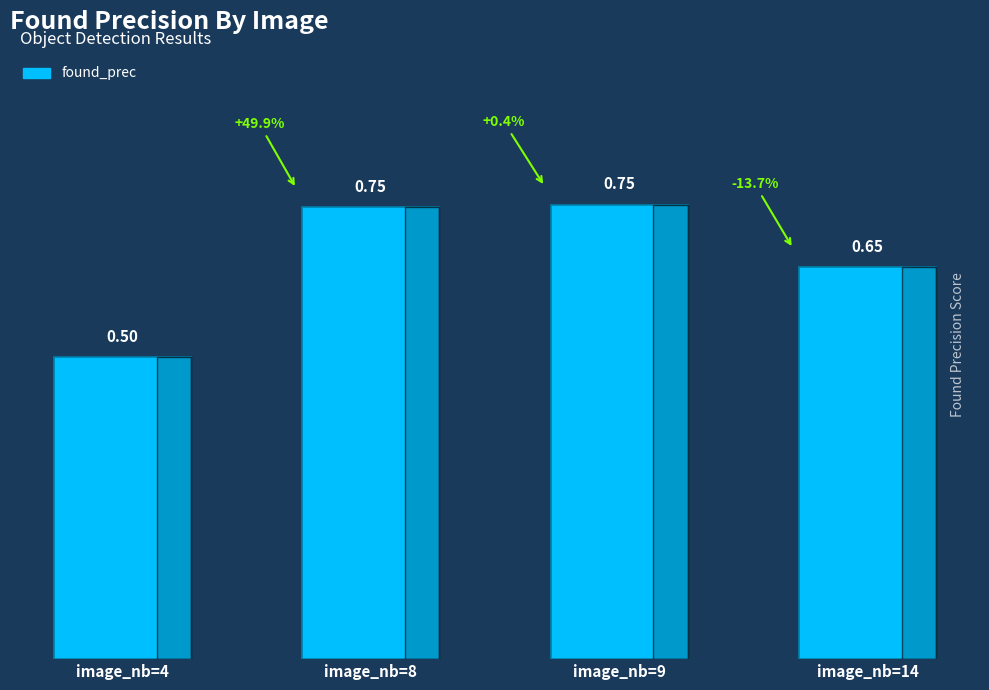

How many bars are there in total?

4